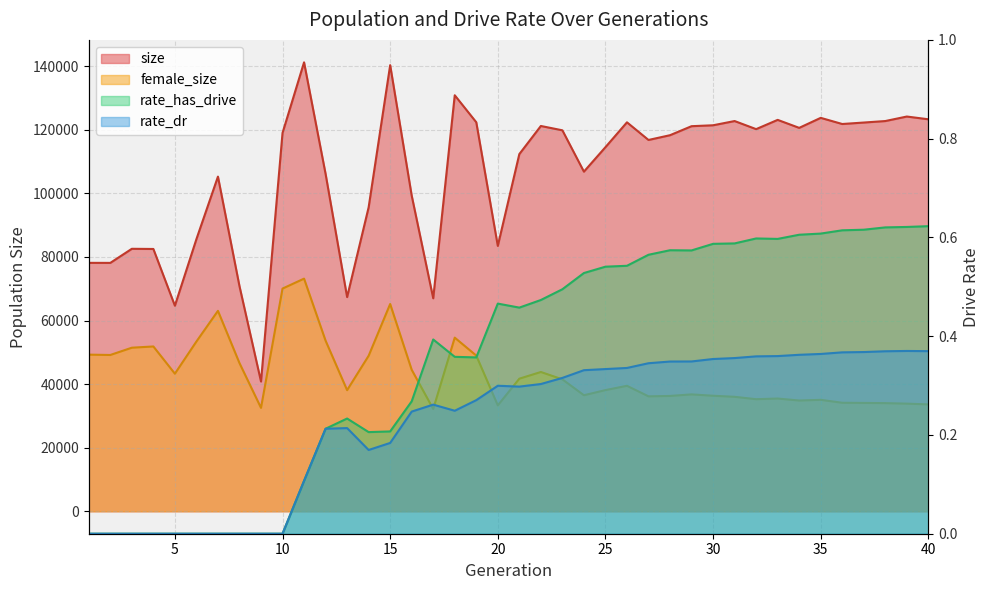

The rate_dr series shows 0.4 at 37. True or false?

True